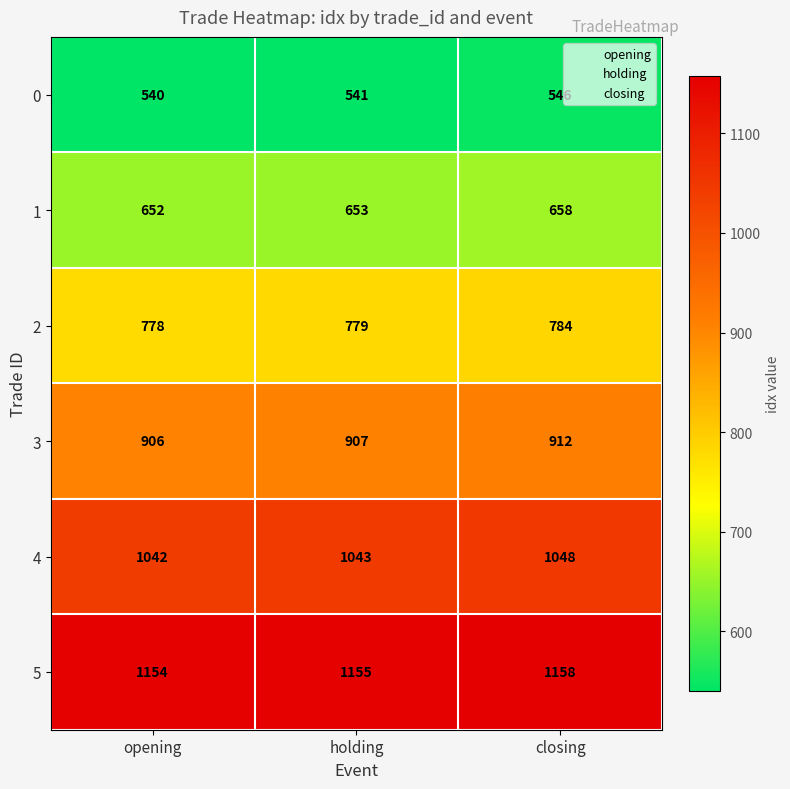

The value of 4 at holding is 1043. True or false?

True